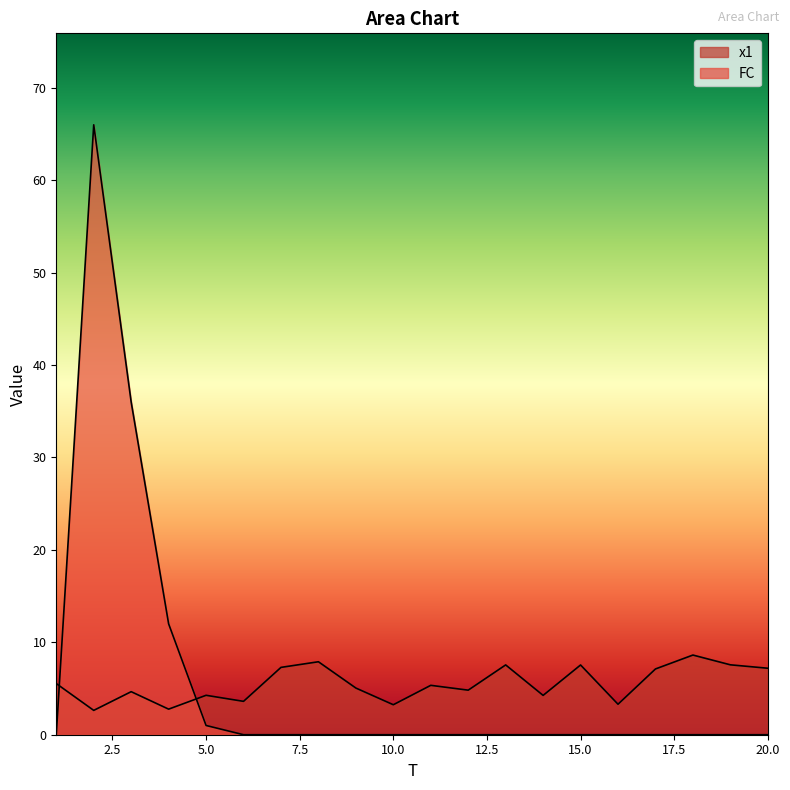

How many times do x1 and FC cross each other?

2